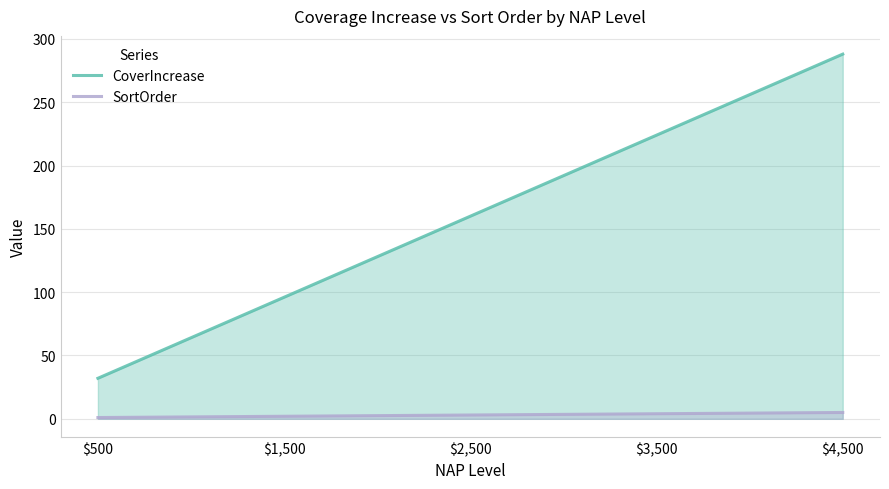

What position from the left is $2,500?

3